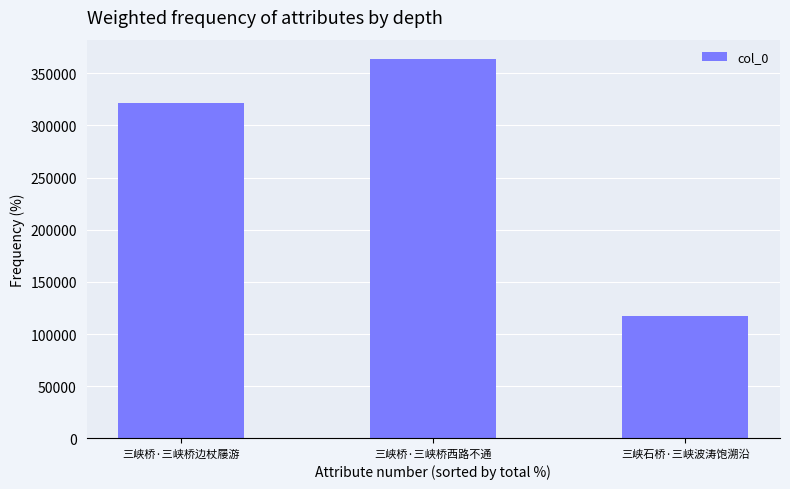

What is the sum of all values?

803372